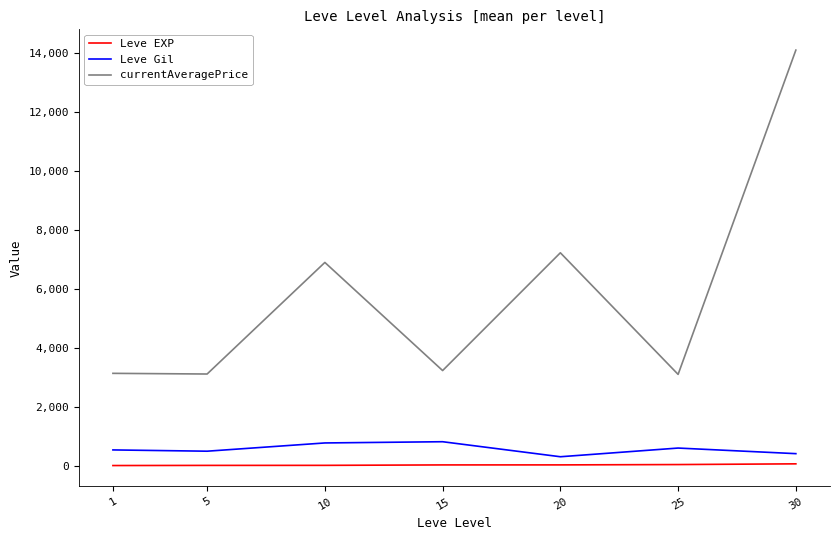

What is the greatest value displayed?

14105.5